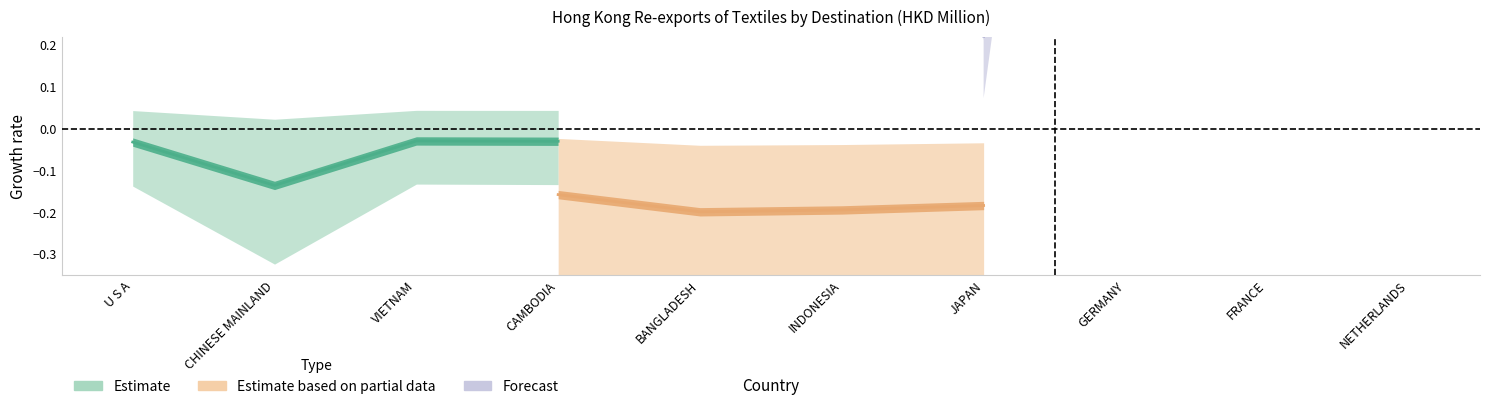

Which series has the largest range (max minus min)?

Forecast